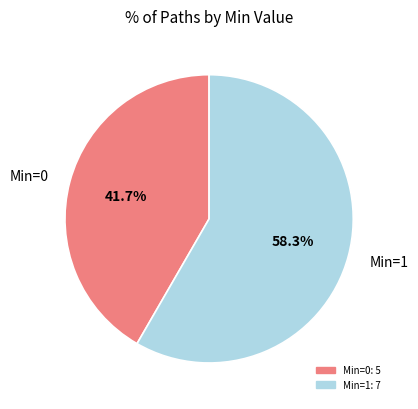

Approximately how many times larger is the value at Min=1 compared to Min=0?

1.4